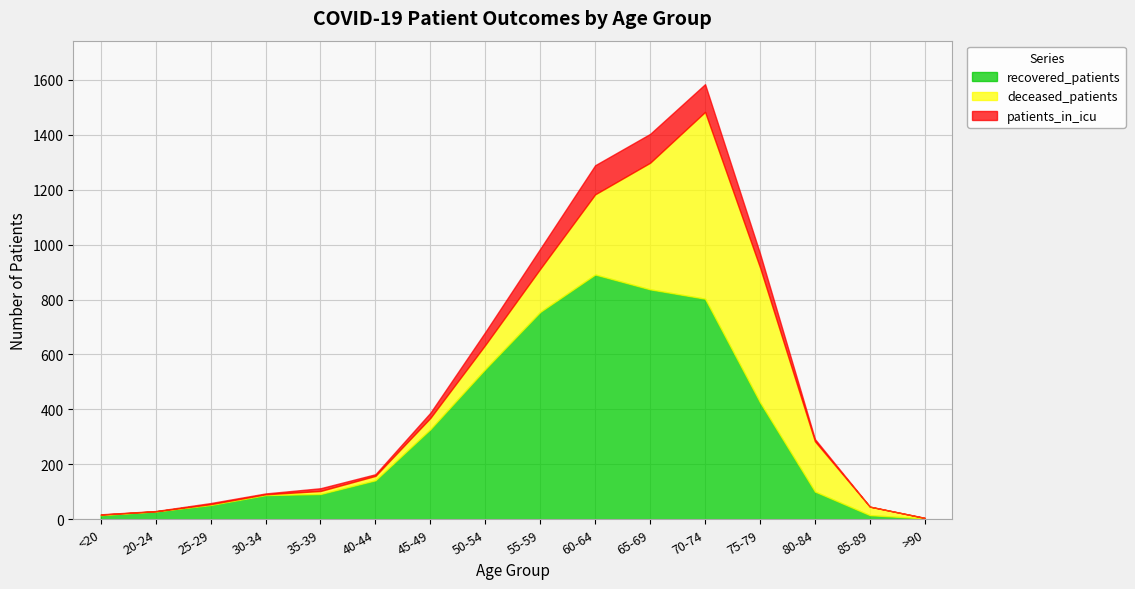

Rank the series by their average value, from highest to lowest.

recovered_patients, deceased_patients, patients_in_icu